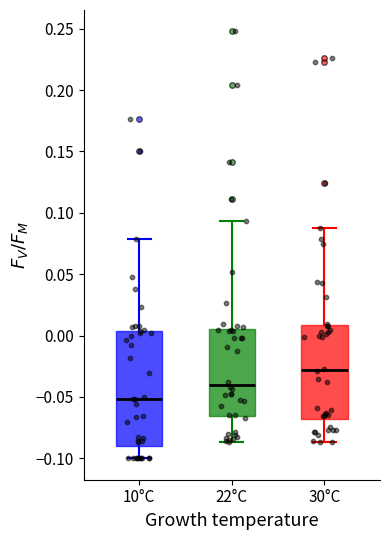

Which box has the highest median line?

30°C